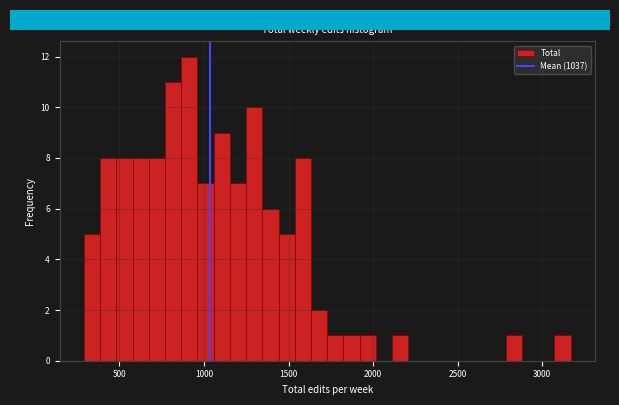

Read against the x-axis, roughly where is the centre of the tallest bar?

900